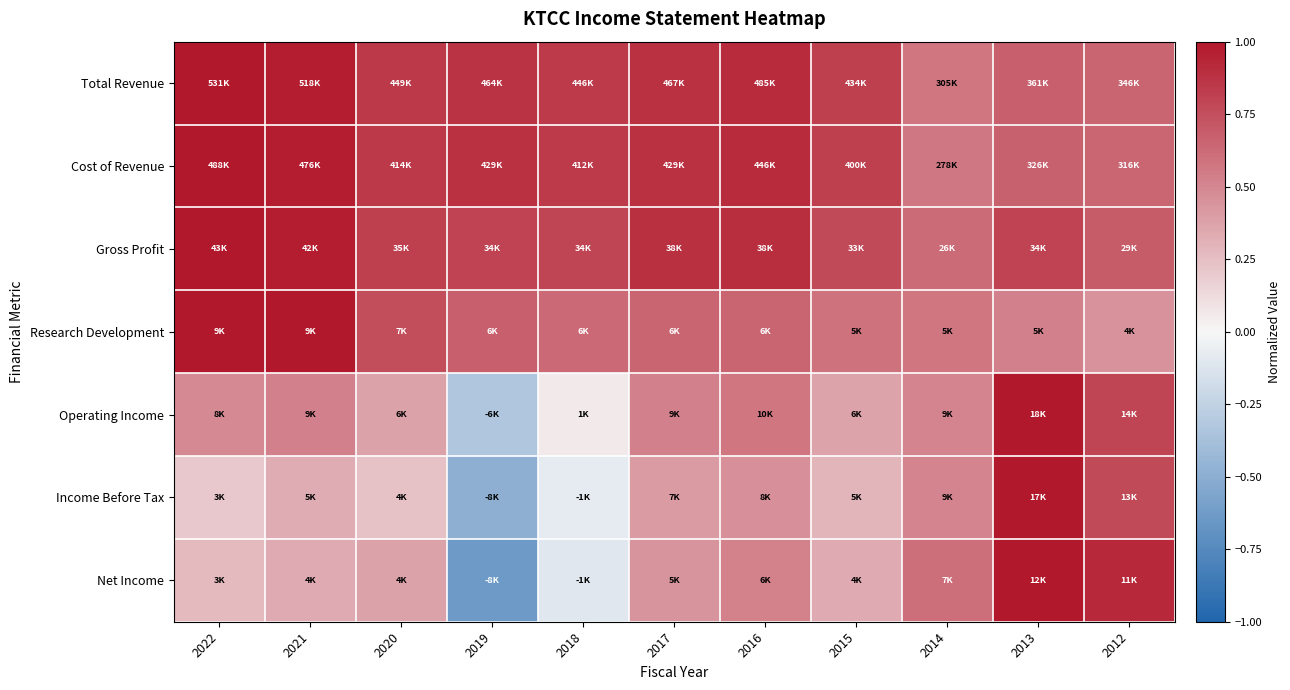

At which category does the chart reach its peak across all series?

2022